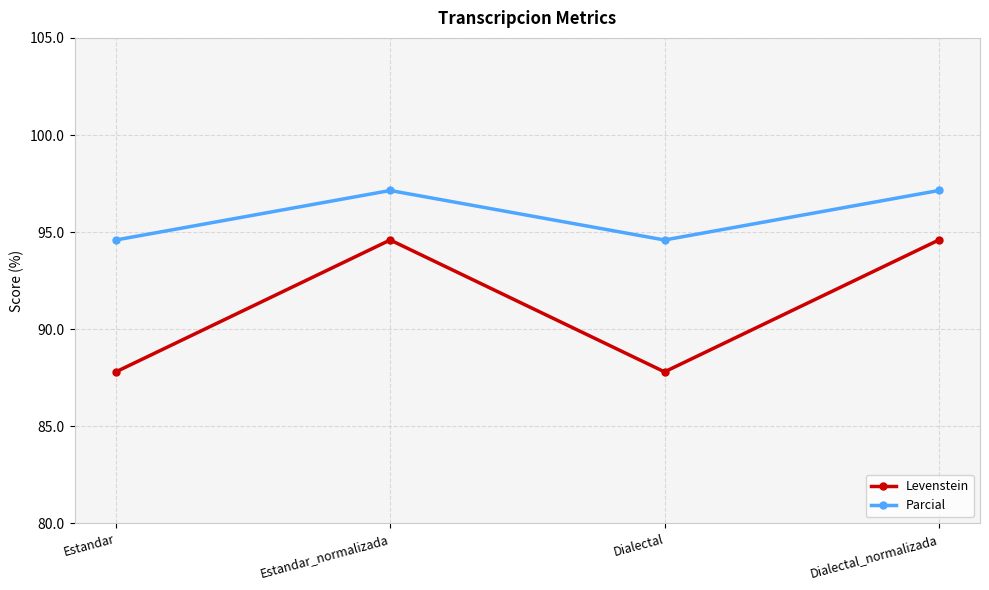

True or false: Levenstein and Parcial cross at least once.

False